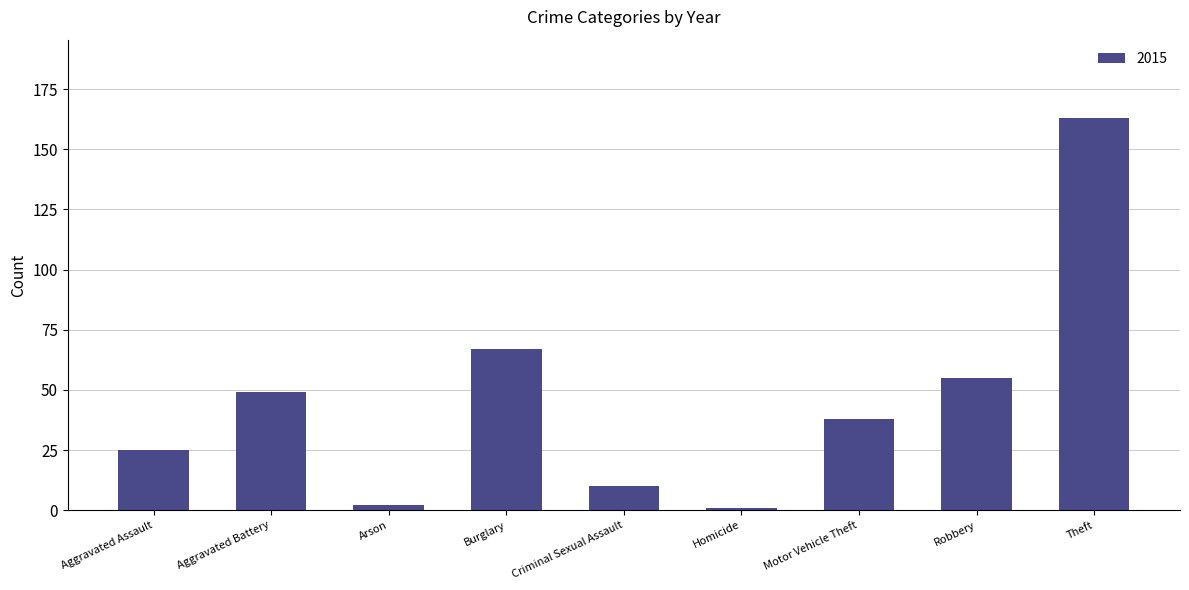

The value at Motor Vehicle Theft is 57. True or false?

False